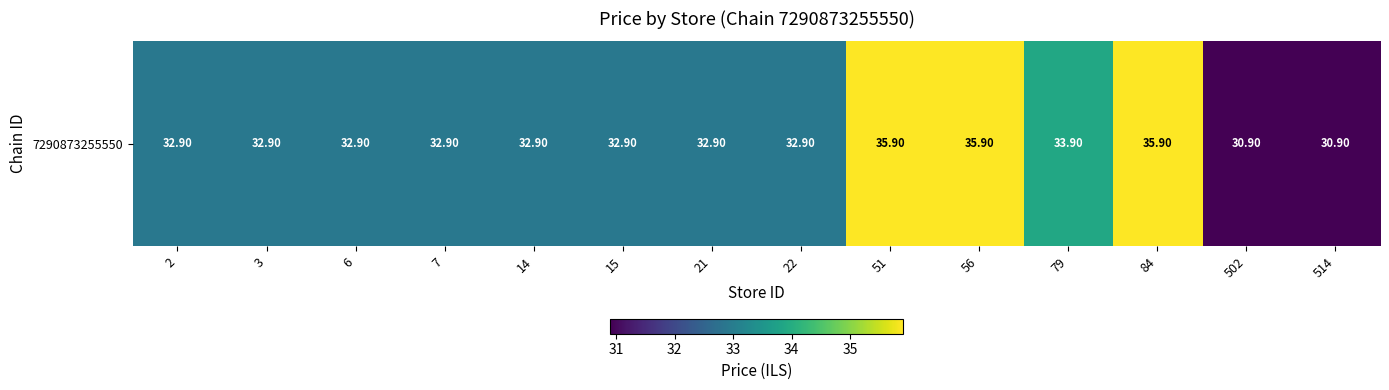

Reading right to left, transcribe all the data shown in this chart.

514=30.9	502=30.9	84=35.9	79=33.9	56=35.9	51=35.9	22=32.9	21=32.9	15=32.9	14=32.9	7=32.9	6=32.9	3=32.9	2=32.9